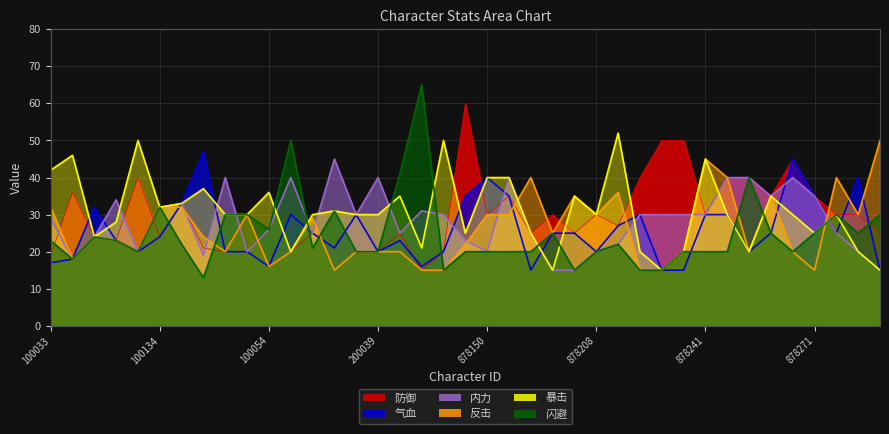

Which series has the widest spread of values?

闪避